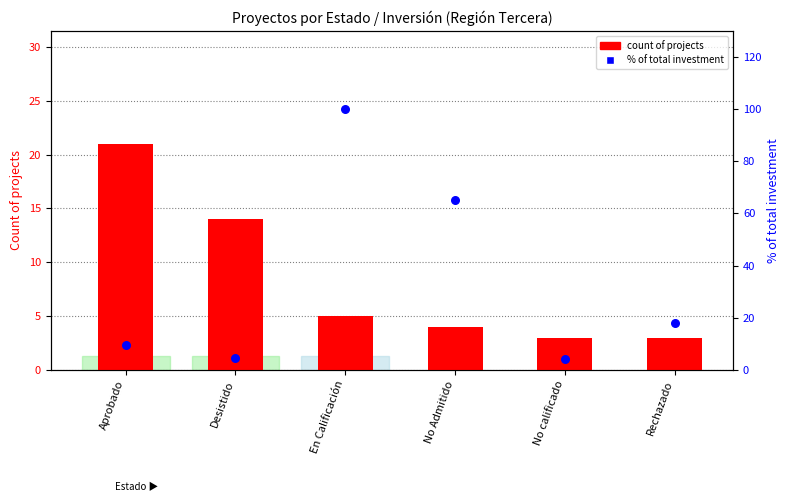

At how many categories does at least one series exceed 15?

4